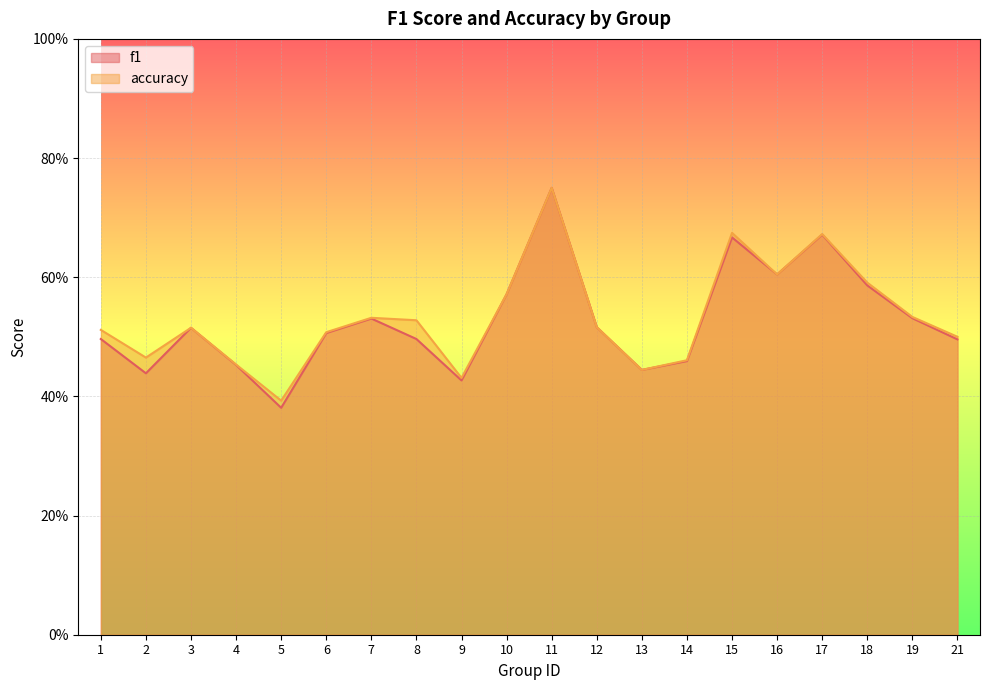

Does the chart display data point markers on the line(s)?

No